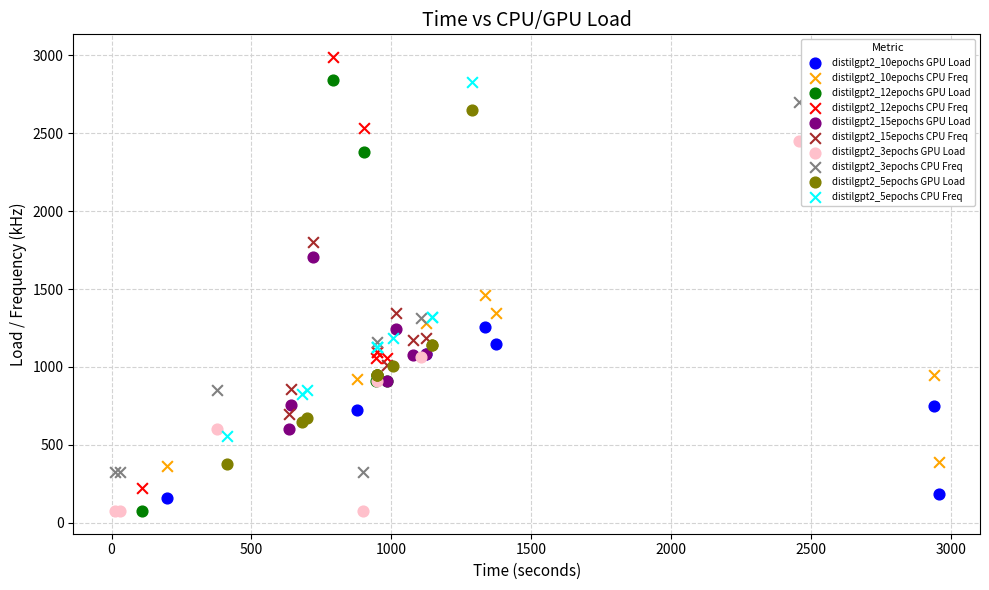

Which series contains the highest Y value?

distilgpt2_12epochs CPU Freq